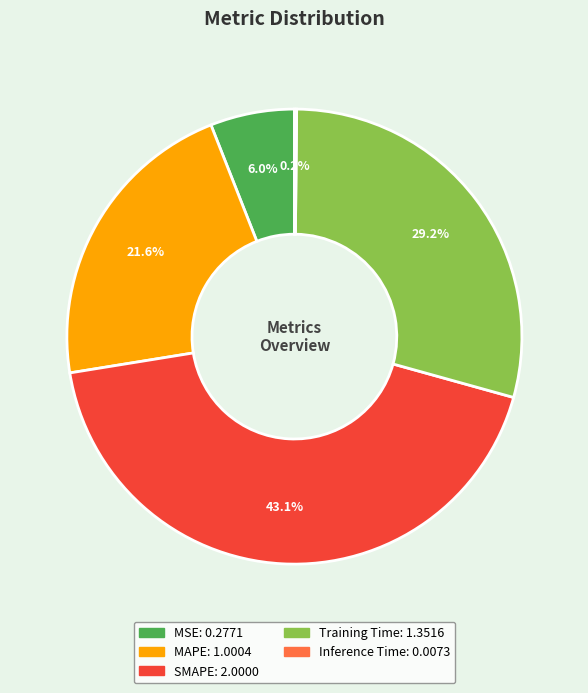

What percentage is the SMAPE slice, to the nearest percent?

43%